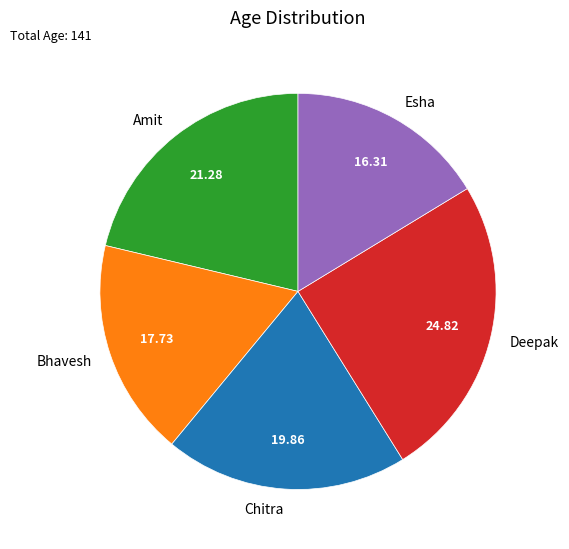

Do Esha and Amit together represent more than half of the pie?

No